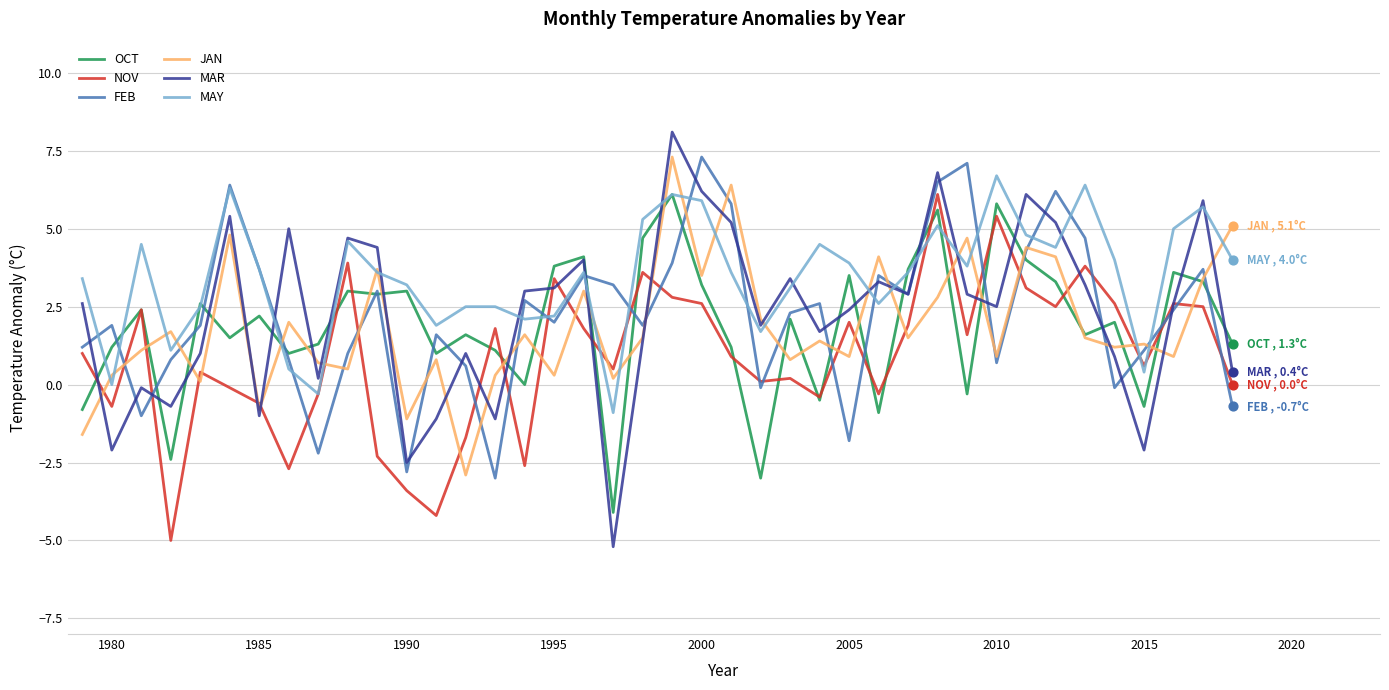

Which series has the largest total across all categories?

MAY